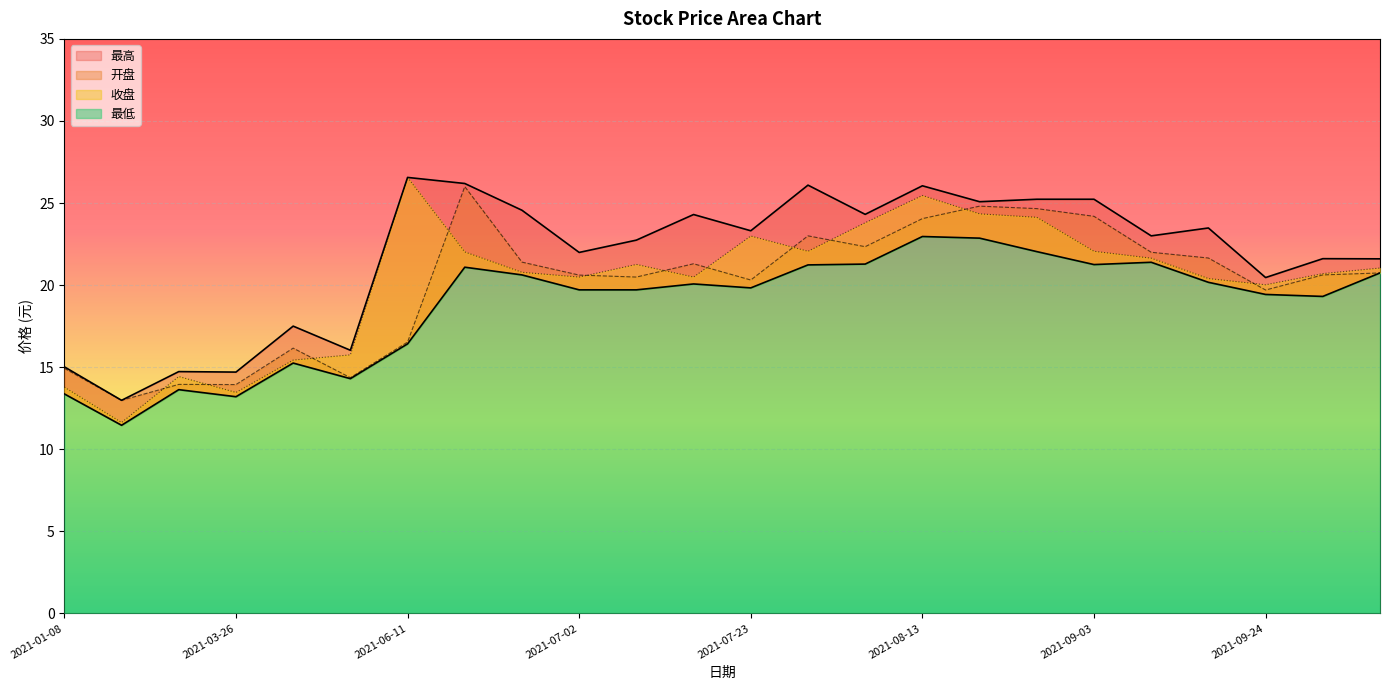

Does the chart display data point markers on the line(s)?

No